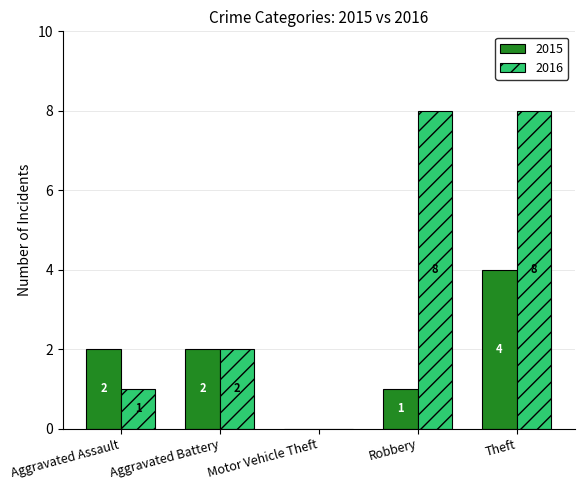

Is the value of 2016 at Aggravated Assault greater than the value of 2015 at Theft?

No